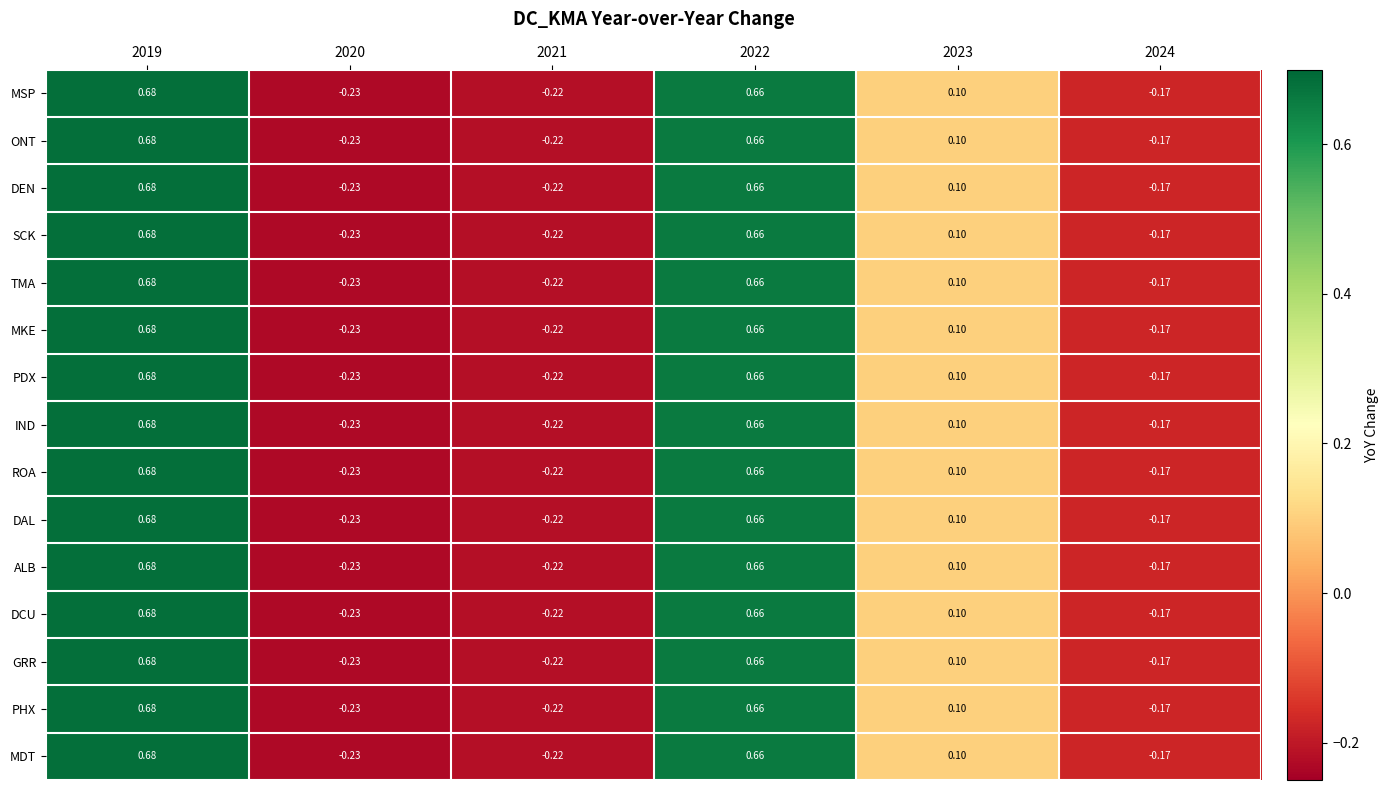

Is the value of DCU at 2020 greater than the value of ROA at 2022?

No